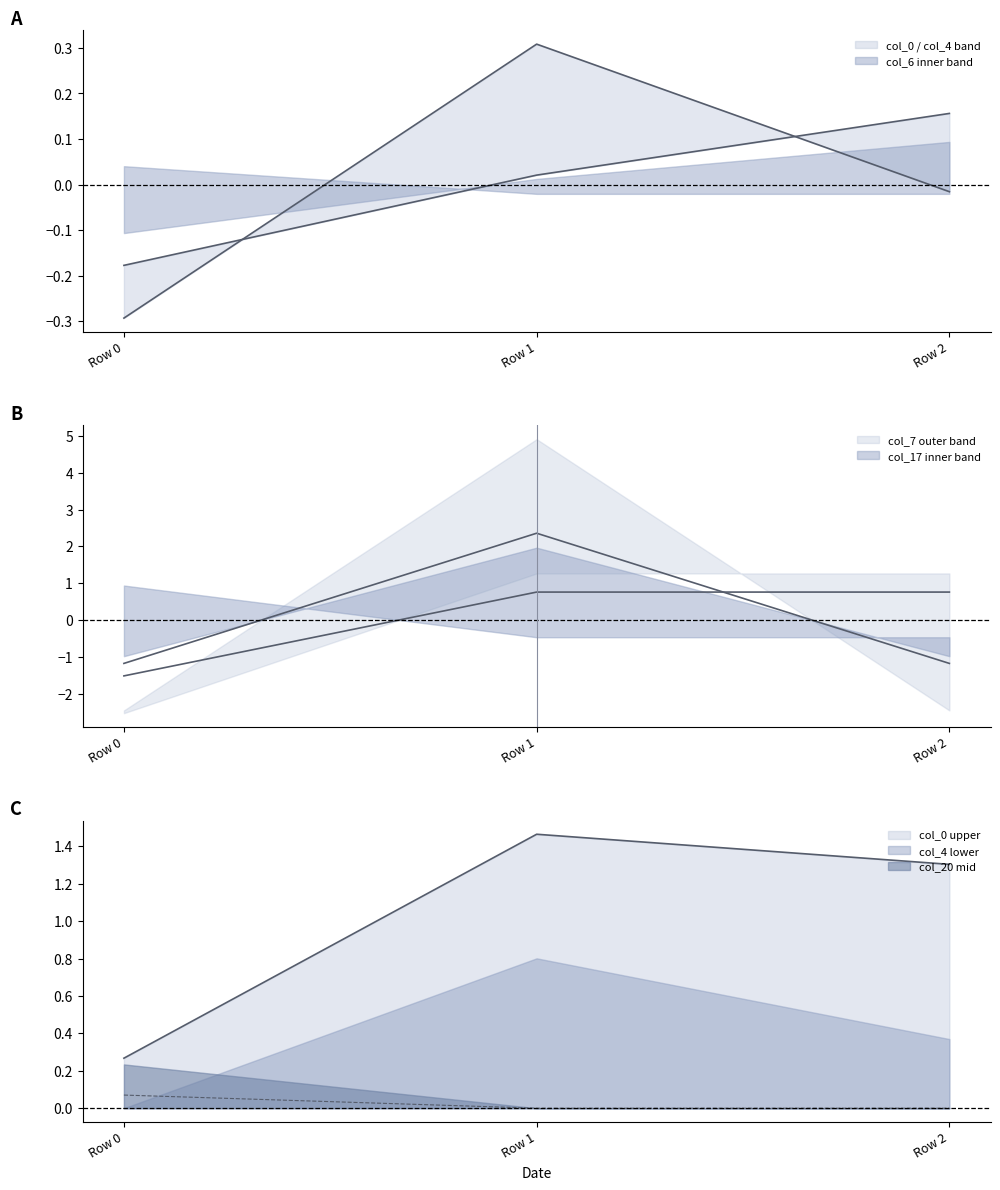

What value does the col_4 series have at Row 1?

0.3